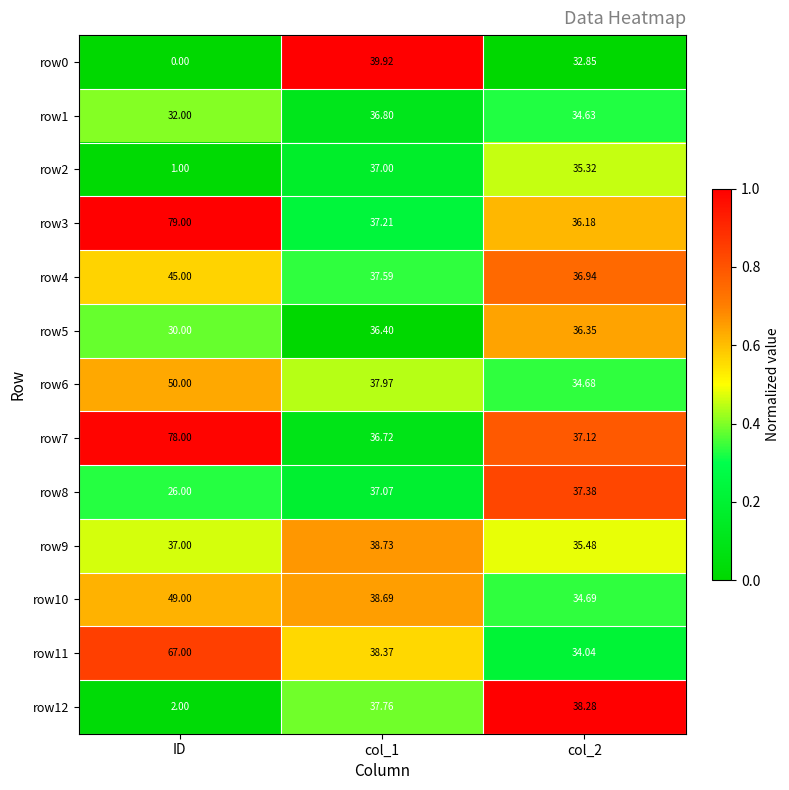

At how many categories does at least one series exceed 0?

3